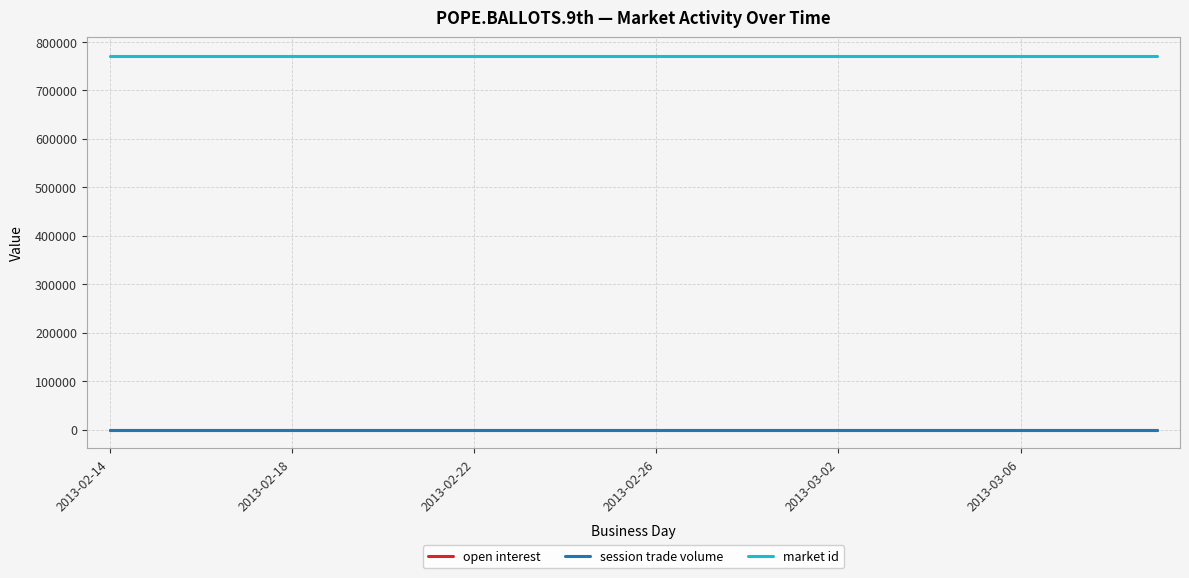

At how many categories does at least one series exceed 307932?

24